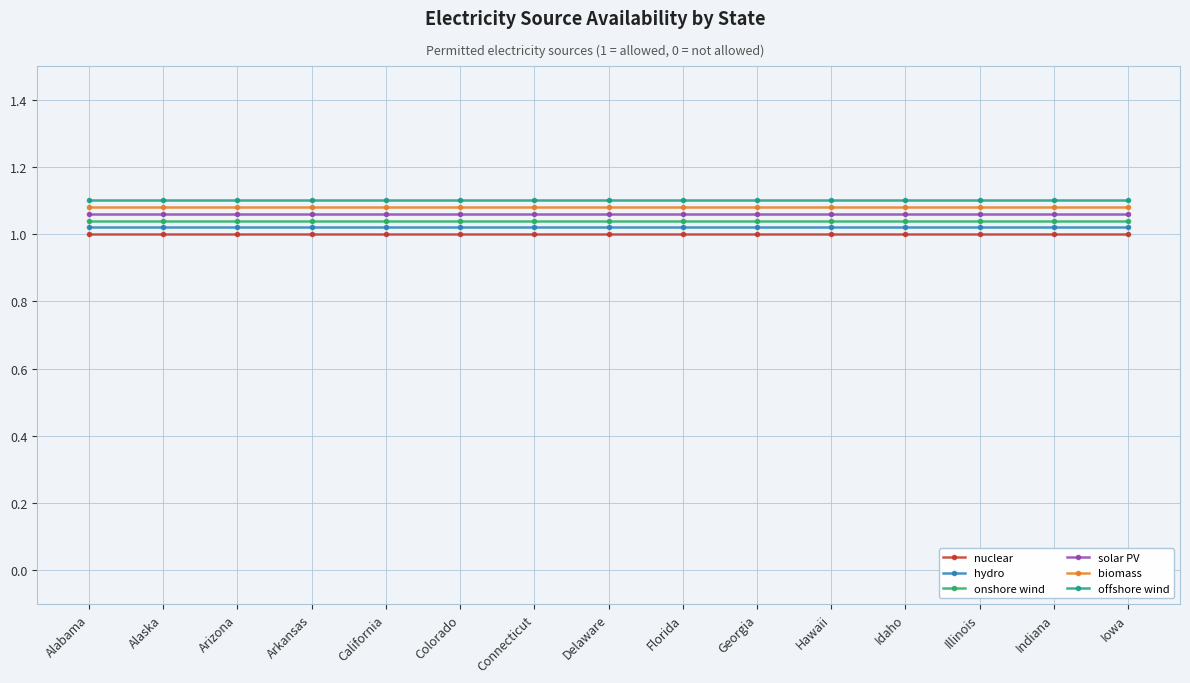

What is the total value across all series at Connecticut?

6.3